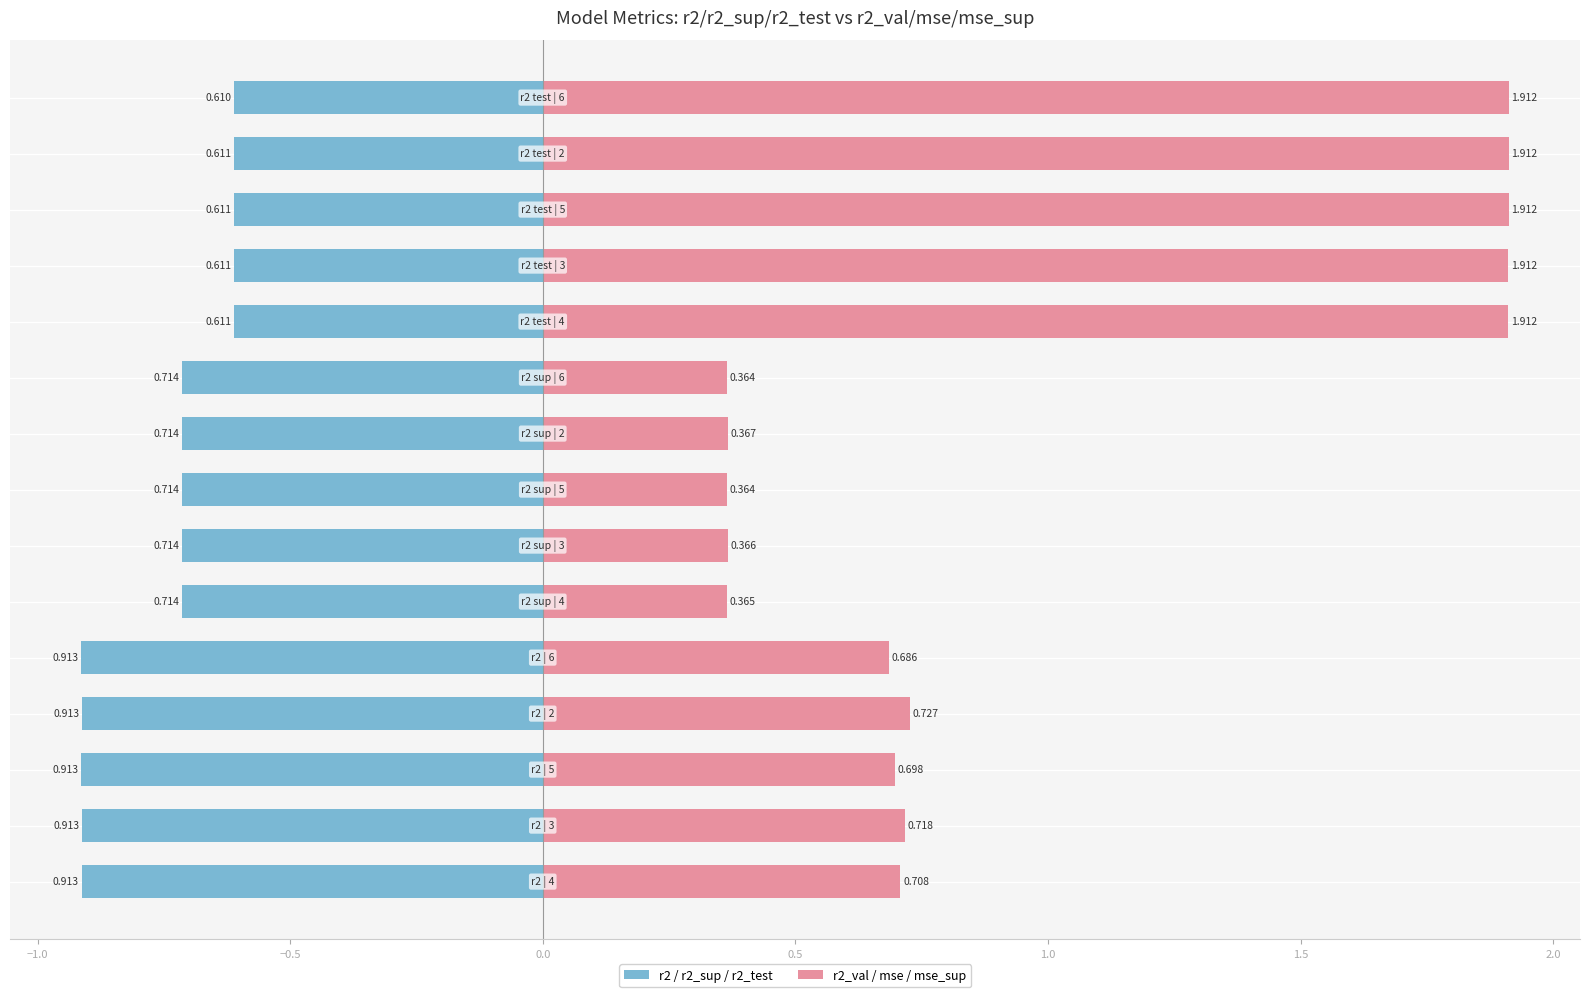

What is the value of the r2_val / mse / mse_sup bar at the 12th from the left?

1.9